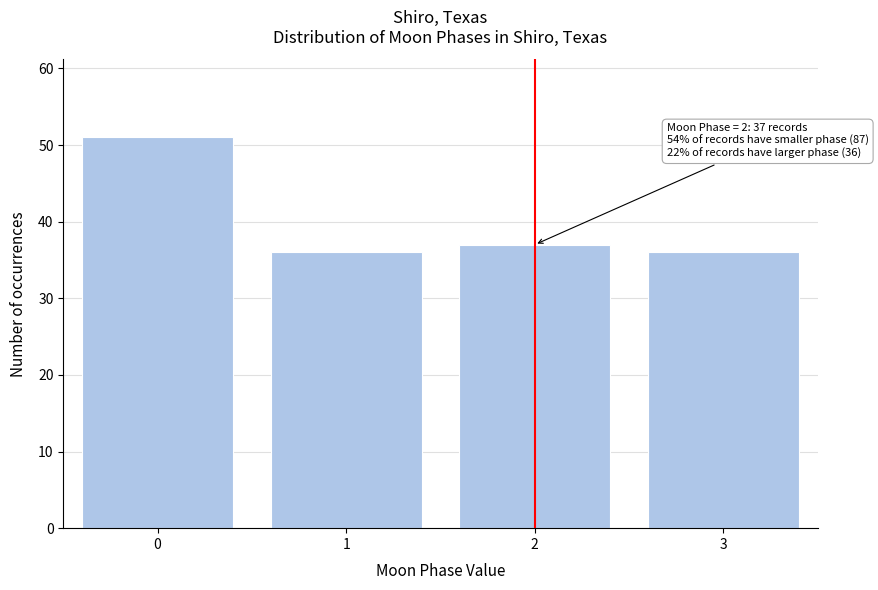

Reading right to left, what are all the values shown in this chart?

36	37	36	51